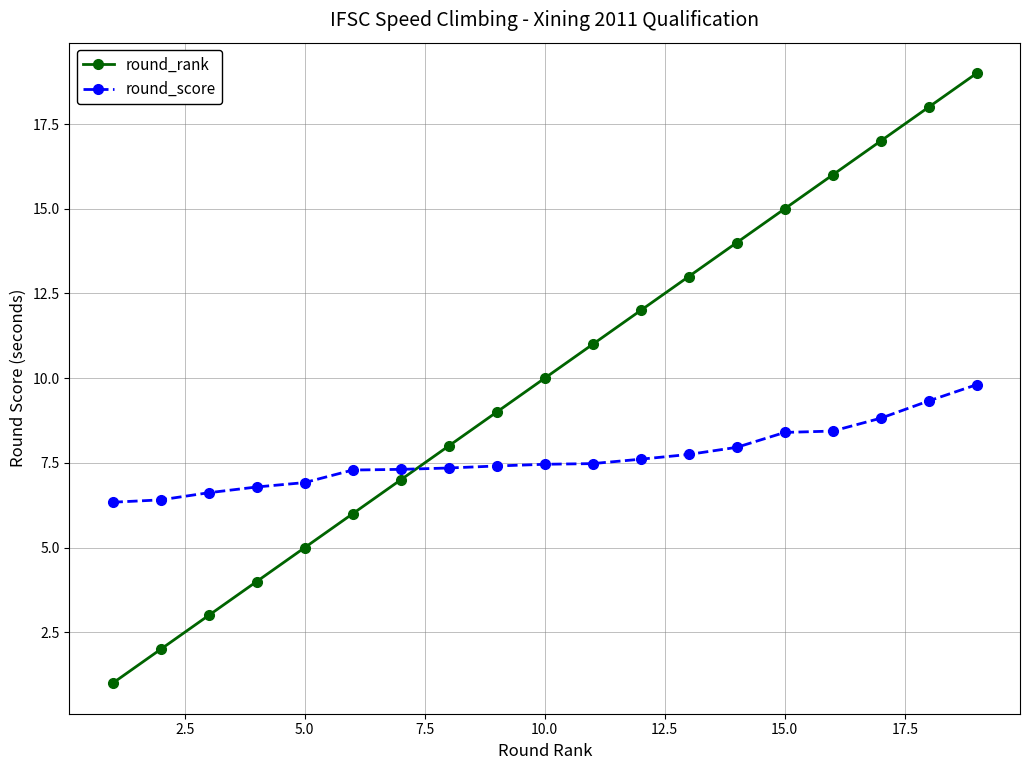

True or false: round_score and round_rank cross at least once.

True